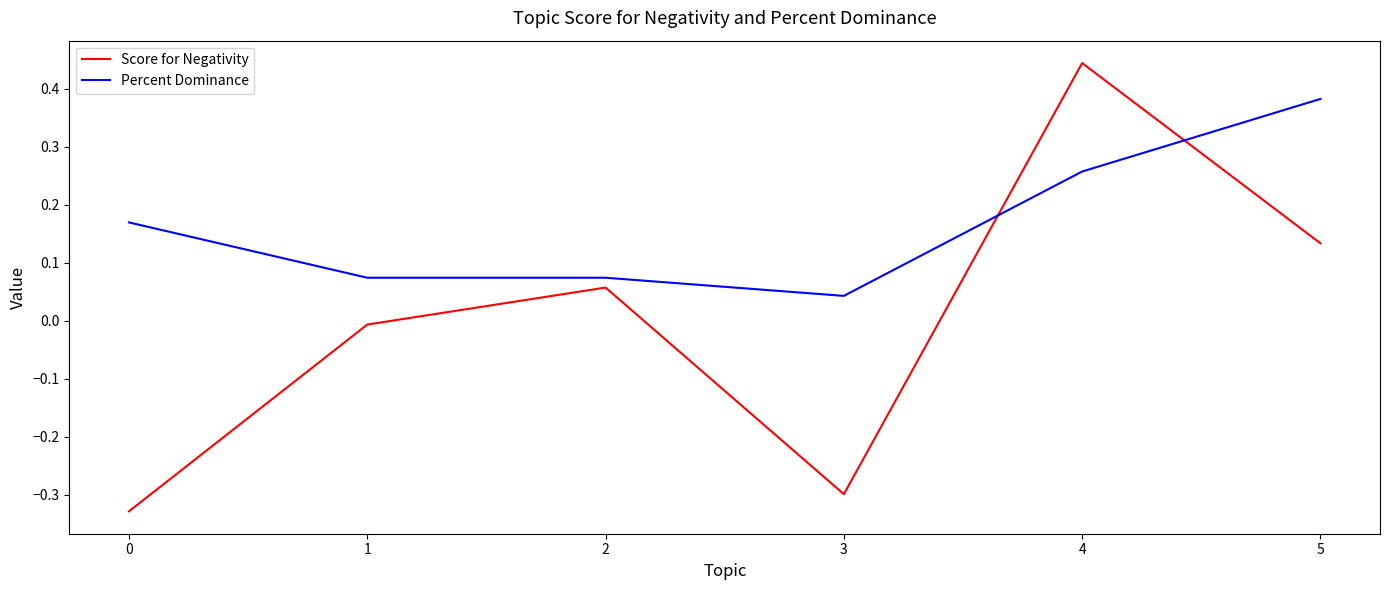

How many interior local peaks does the Score for Negativity series have?

2